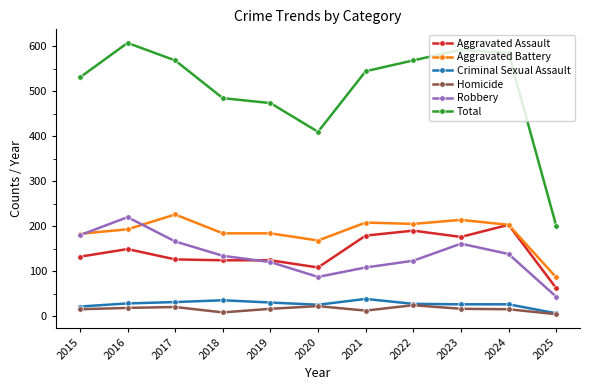

Where is Aggravated Assault nearest to the value 132?

2015